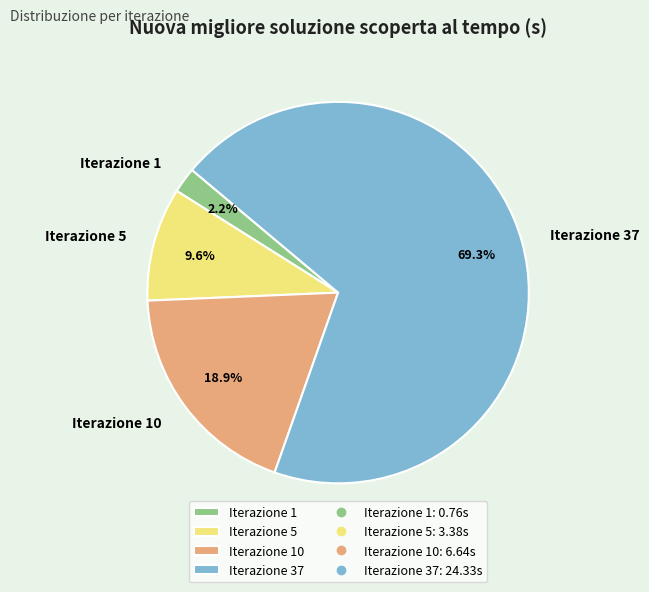

Rank the categories by value from lowest to highest.

Iterazione 1, Iterazione 5, Iterazione 10, Iterazione 37